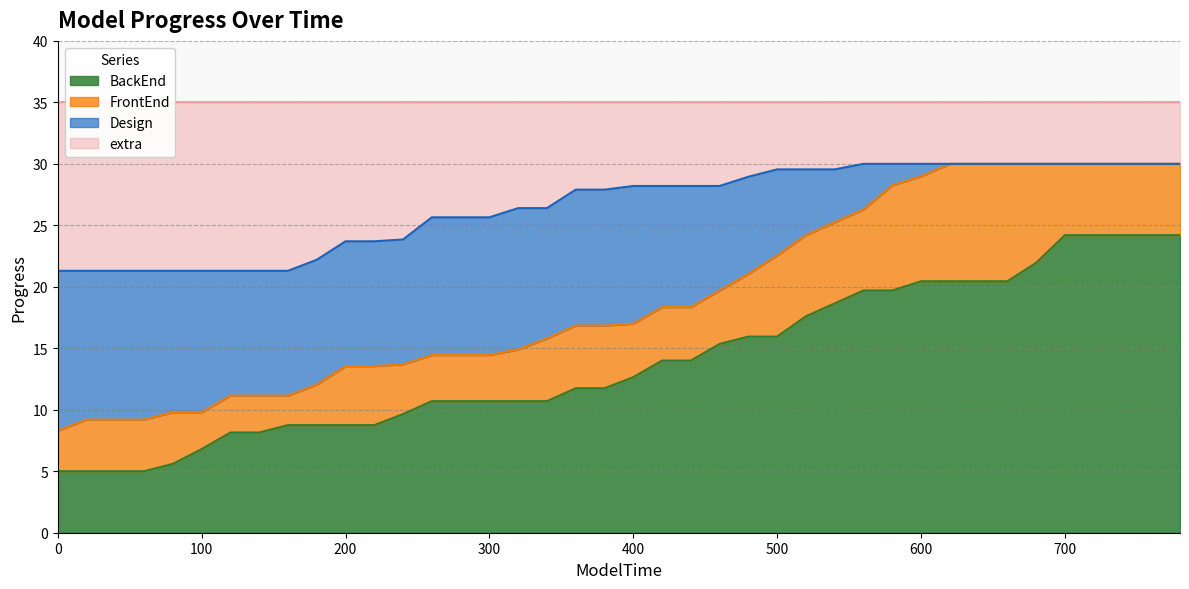

Reading left to right, list all the values displayed in this chart.

BackEnd: 5.0	5.0	5.0	5.0	5.6	6.8	8.2	8.2	8.8	8.8	8.8	8.8	9.7	10.7	10.7	10.7	10.7	10.7	11.8	11.8	12.7	14.0	14.0	15.3	15.9	15.9	17.6	18.6	19.7	19.7	20.4	20.4	20.4	20.4	21.9	24.2	24.2	24.2	24.2	24.2
FrontEnd: 8.3	9.2	9.2	9.2	9.8	9.8	11.2	11.2	11.2	12.1	13.6	13.6	13.7	14.4	14.4	14.4	14.9	15.8	16.9	16.9	17.0	18.4	18.4	19.7	21.1	22.6	24.2	25.2	26.3	28.2	29.0	30.0	30.0	30.0	30.0	30.0	30.0	30.0	30.0	30.0
Design: 21.3	21.3	21.3	21.3	21.3	21.3	21.3	21.3	21.3	22.2	23.7	23.7	23.9	25.6	25.6	25.6	26.4	26.4	27.9	27.9	28.2	28.2	28.2	28.2	28.9	29.6	29.6	29.6	30.0	30.0	30.0	30.0	30.0	30.0	30.0	30.0	30.0	30.0	30.0	30.0